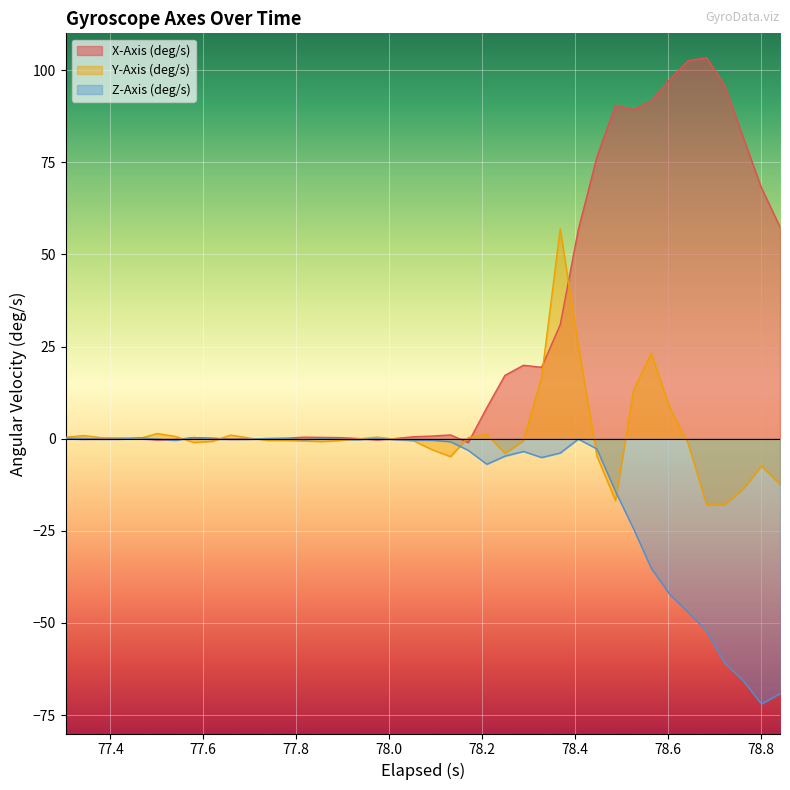

Which series has the widest spread of values?

X-Axis (deg/s)